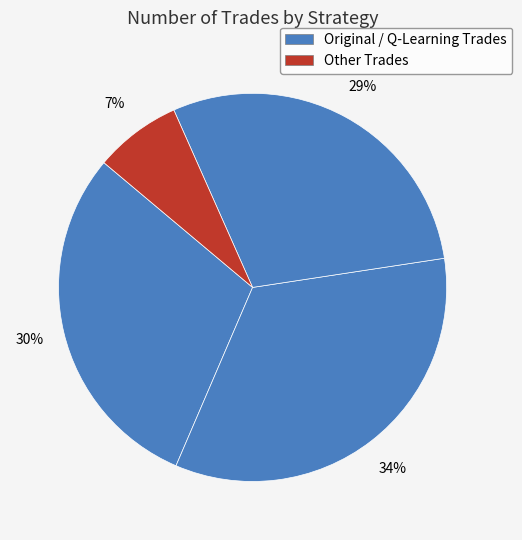

How many slices are in this pie chart?

4